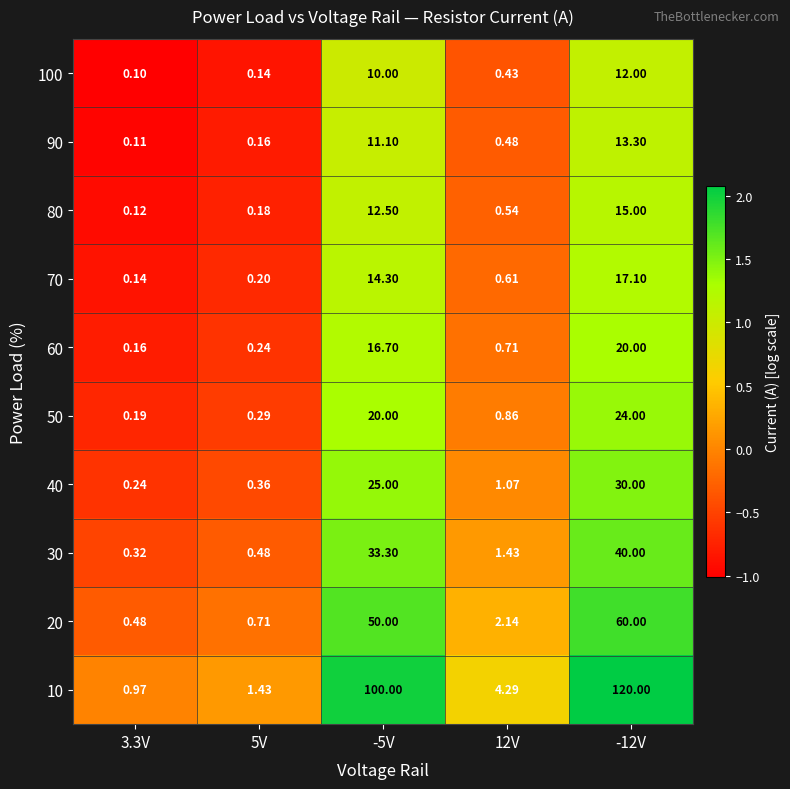

Is the value of 30 at -5V greater than the value of 80 at -12V?

Yes